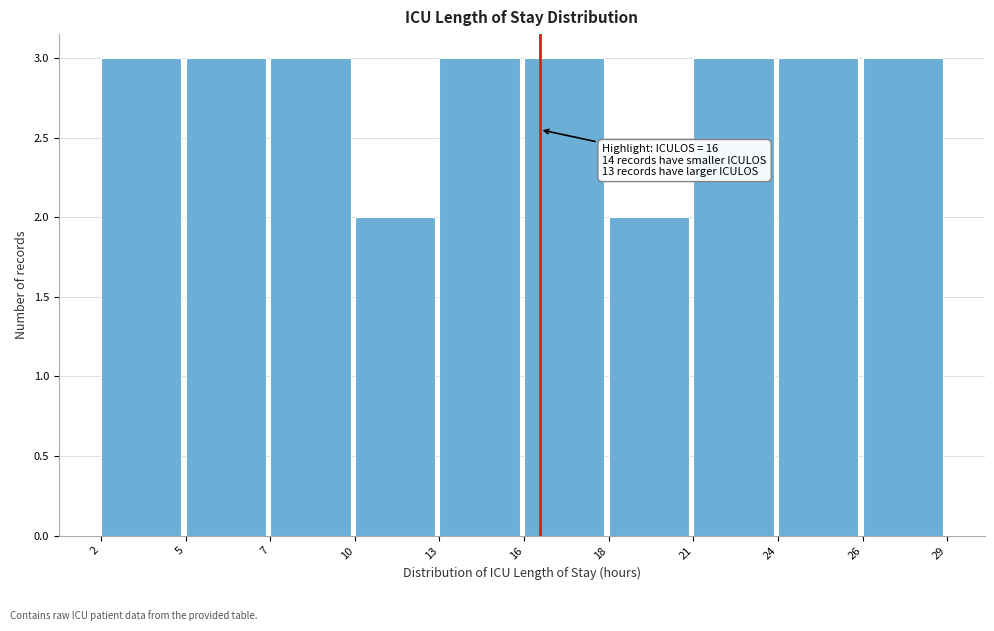

Reading left to right, transcribe all the data shown in this chart.

3	3	3	2	3	3	2	3	3	3